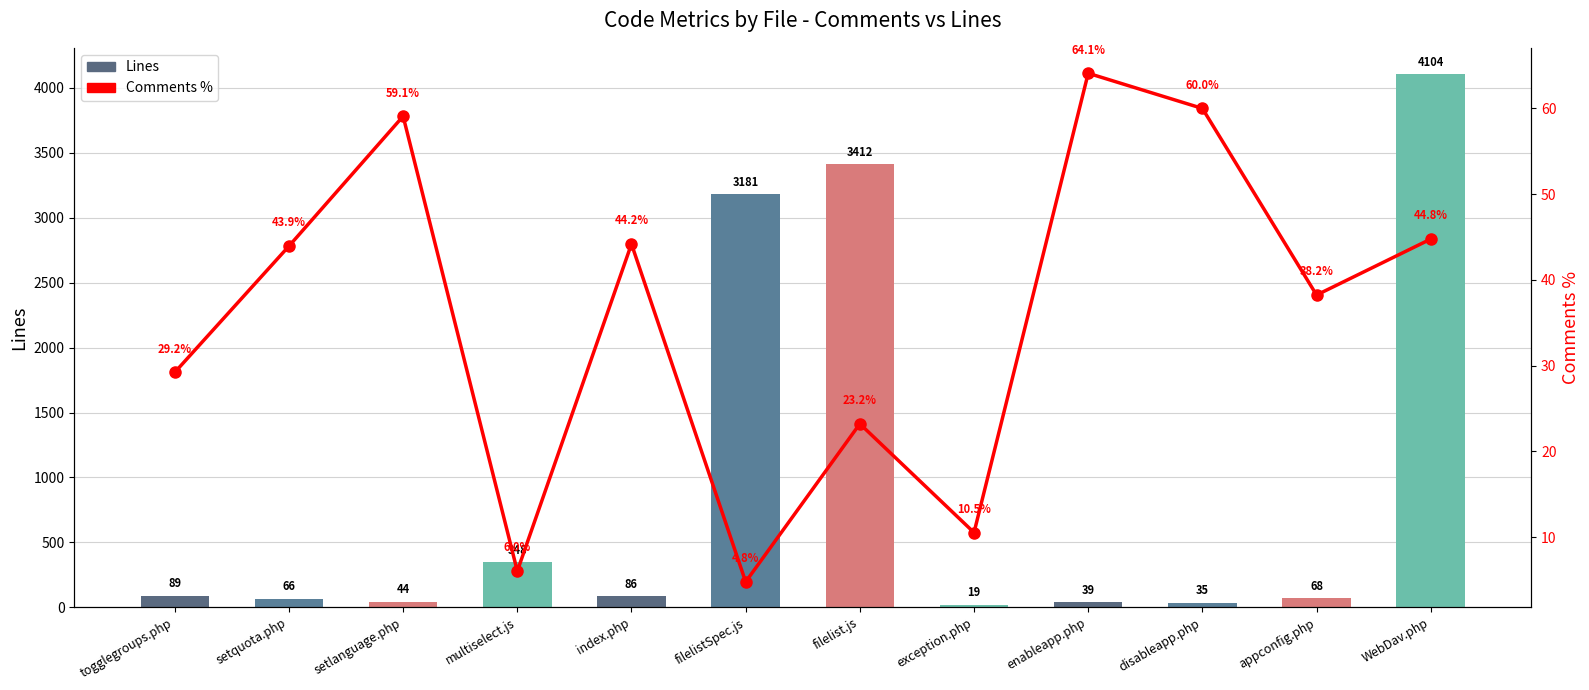

Which category has the lowest value in the Comments % series?

filelistSpec.js